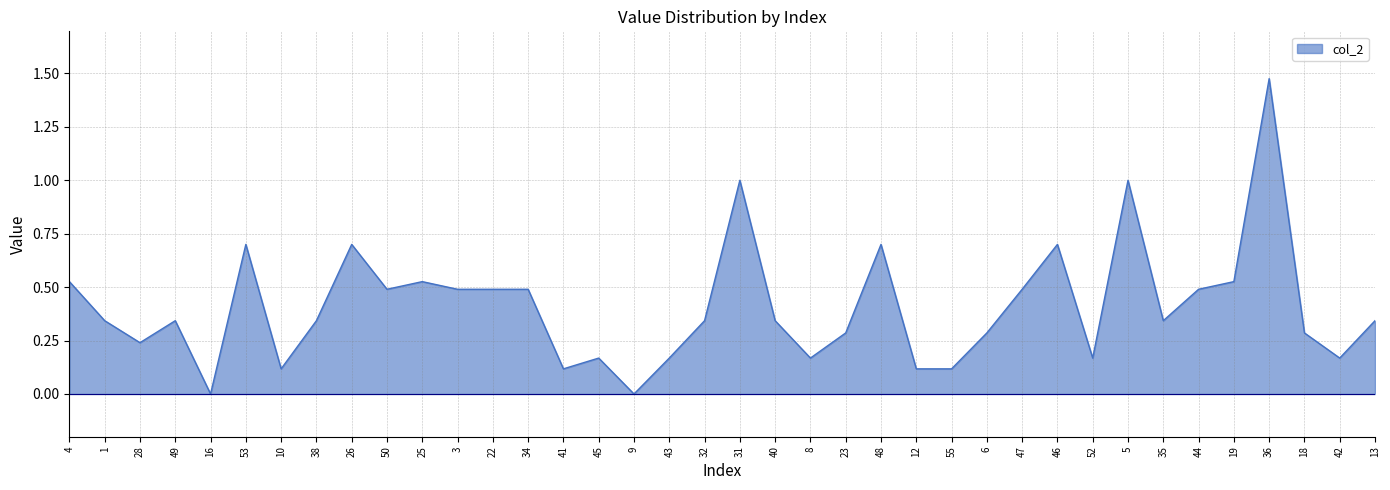

At which category does the data reach its first local peak?

49